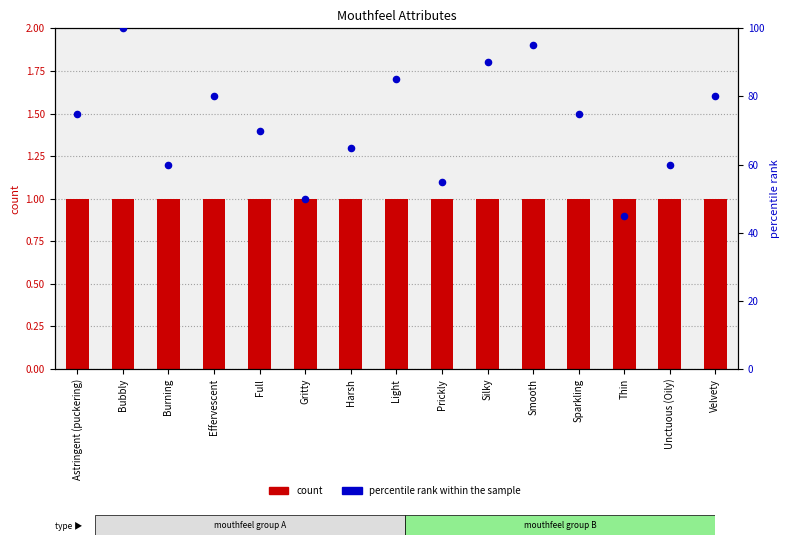

Which series has the widest spread of Y values?

percentile rank within the sample